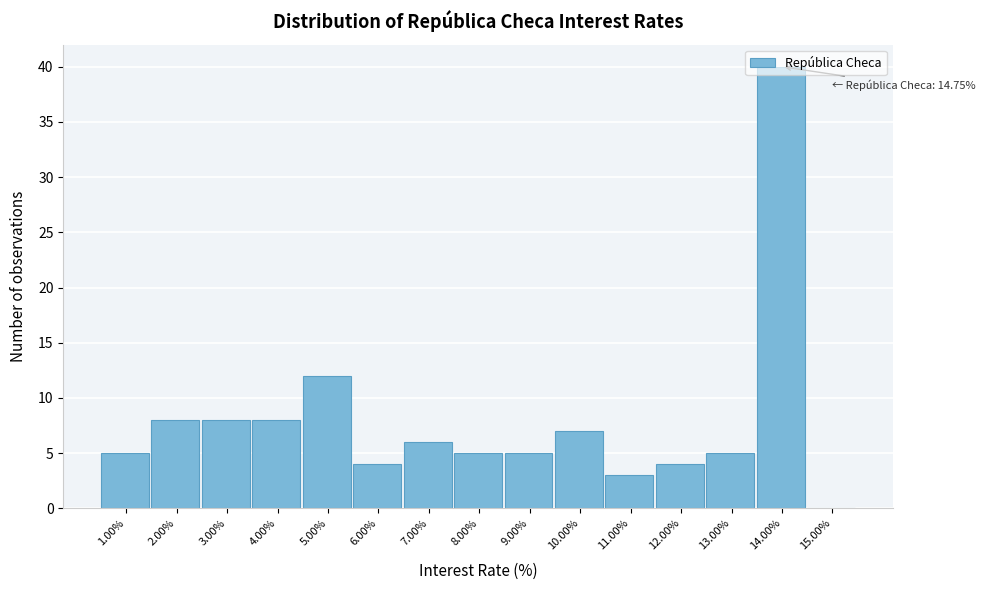

What is the sum of all values?

120